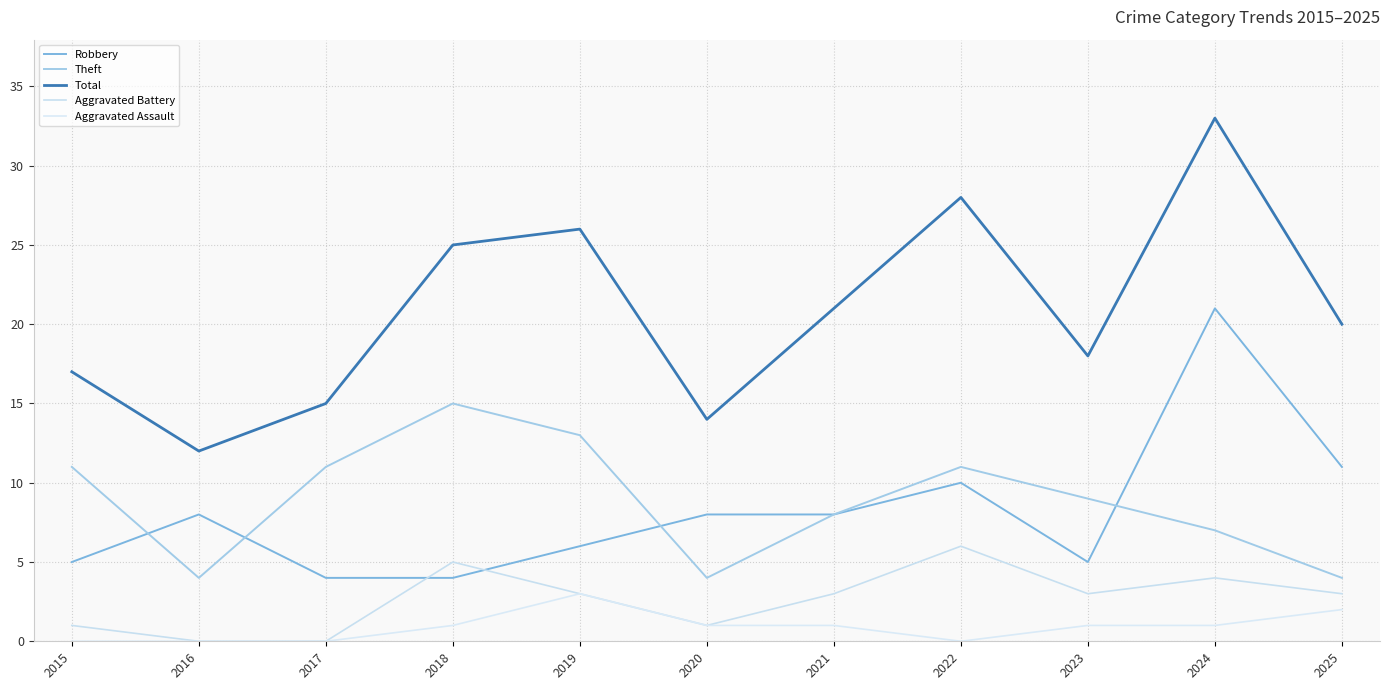

Reading left to right, list all the values displayed in this chart.

Robbery: 2015=5	2016=8	2017=4	2018=4	2019=6	2020=8	2021=8	2022=10	2023=5	2024=21	2025=11
Theft: 2015=11	2016=4	2017=11	2018=15	2019=13	2020=4	2021=8	2022=11	2023=9	2024=7	2025=4
Total: 2015=17	2016=12	2017=15	2018=25	2019=26	2020=14	2021=21	2022=28	2023=18	2024=33	2025=20
Aggravated Battery: 2015=1	2016=0	2017=0	2018=5	2019=3	2020=1	2021=3	2022=6	2023=3	2024=4	2025=3
Aggravated Assault: 2015=0	2016=0	2017=0	2018=1	2019=3	2020=1	2021=1	2022=0	2023=1	2024=1	2025=2